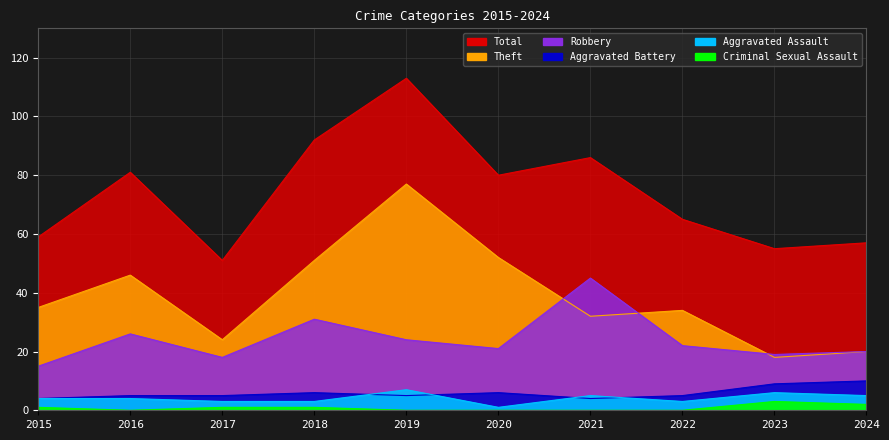

What is the value of the Total point at the 5th from the left?

113